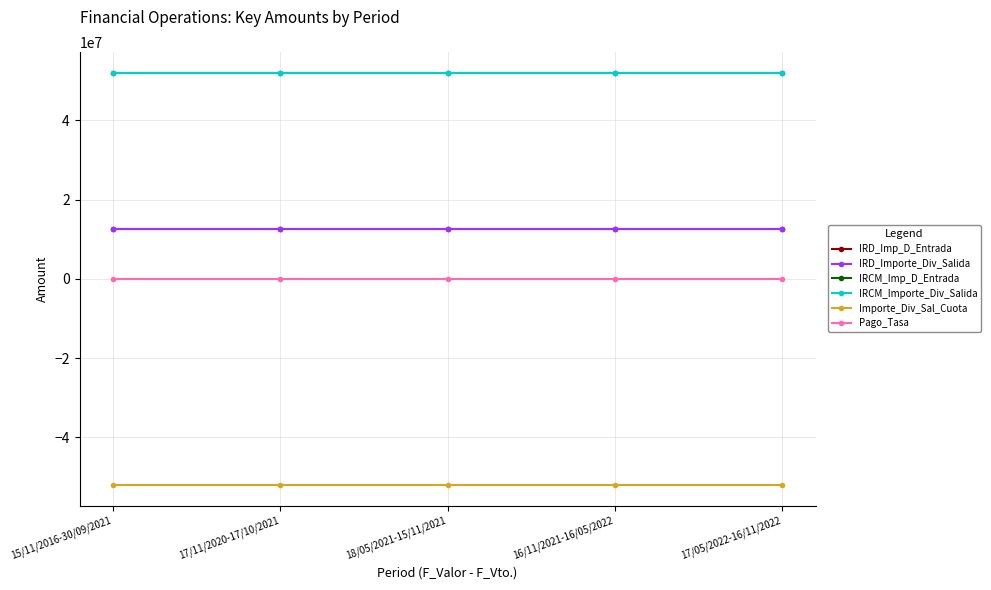

What is the average value of the IRCM_Imp_D_Entrada series?

52000000.0